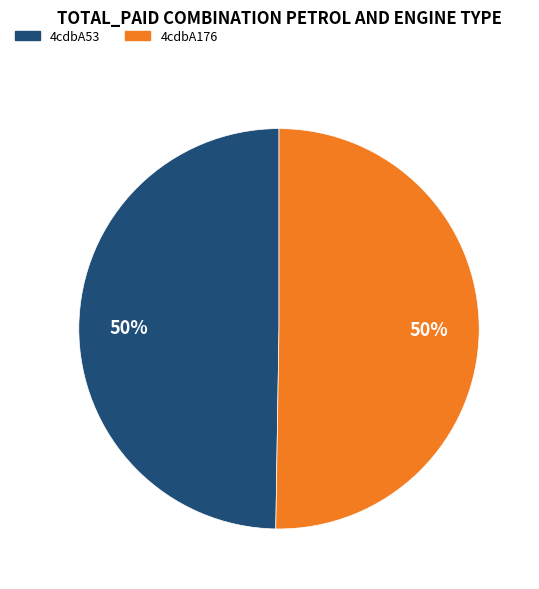

Combined, do 4cdbA53 and 4cdbA176 account for over 50%?

Yes